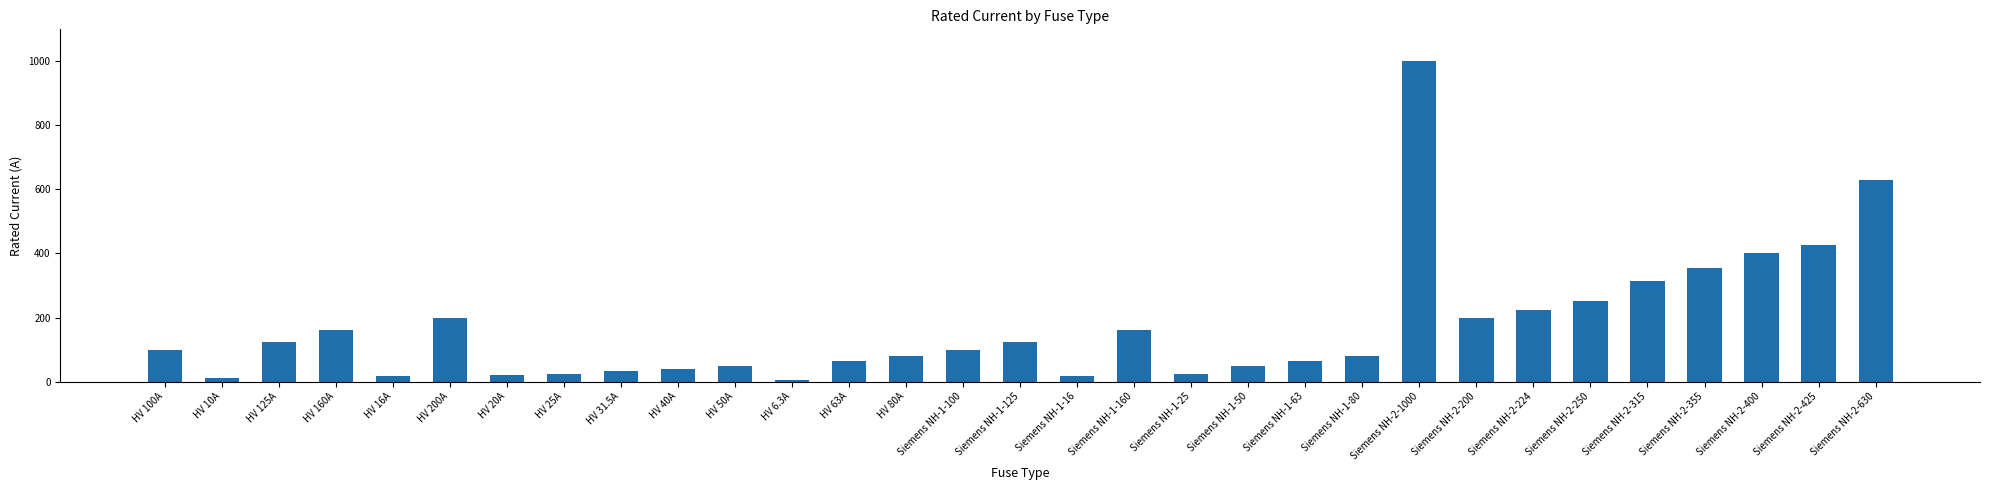

What is the difference between the maximum and minimum values?

993.7